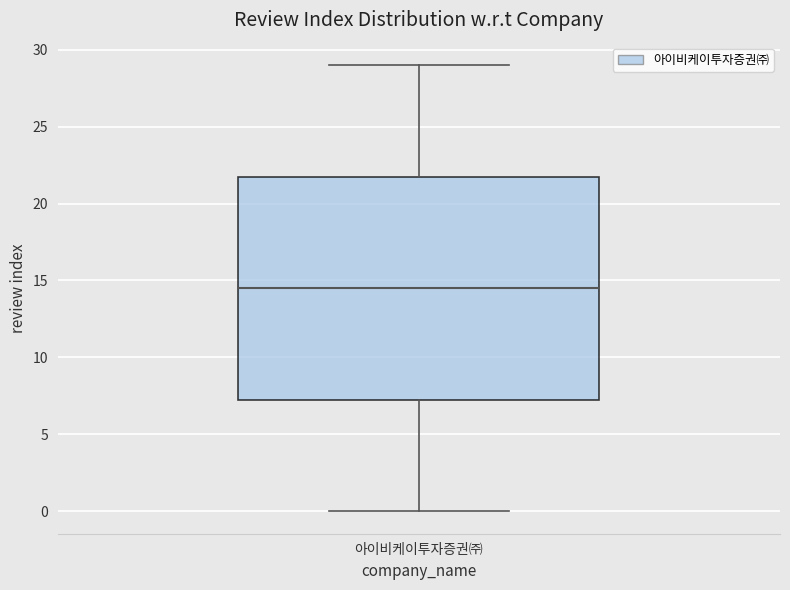

Where is the upper edge of the box for 아이비케이투자증권㈜ on the y-axis? The values are not printed on the chart, so give them approximately, as read against the axis.

22.0